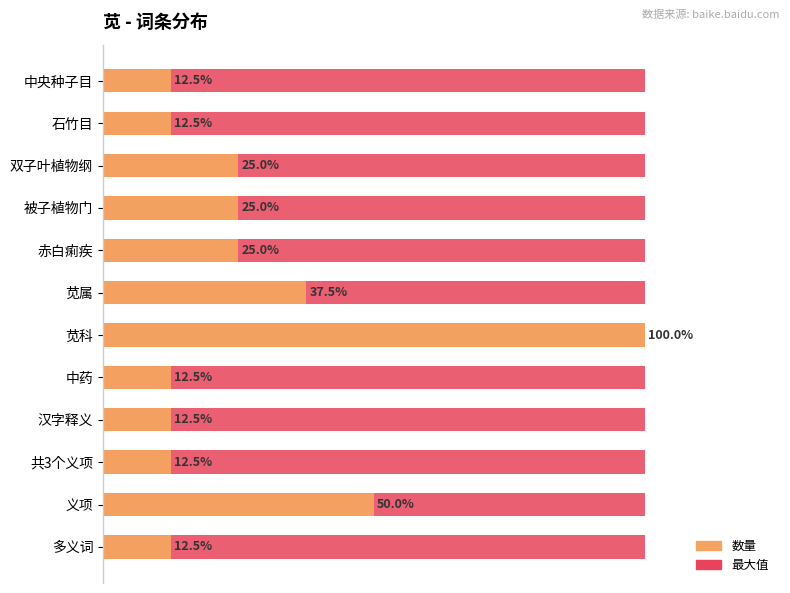

Rank the series by their maximum value, from lowest to highest.

最大值, 数量